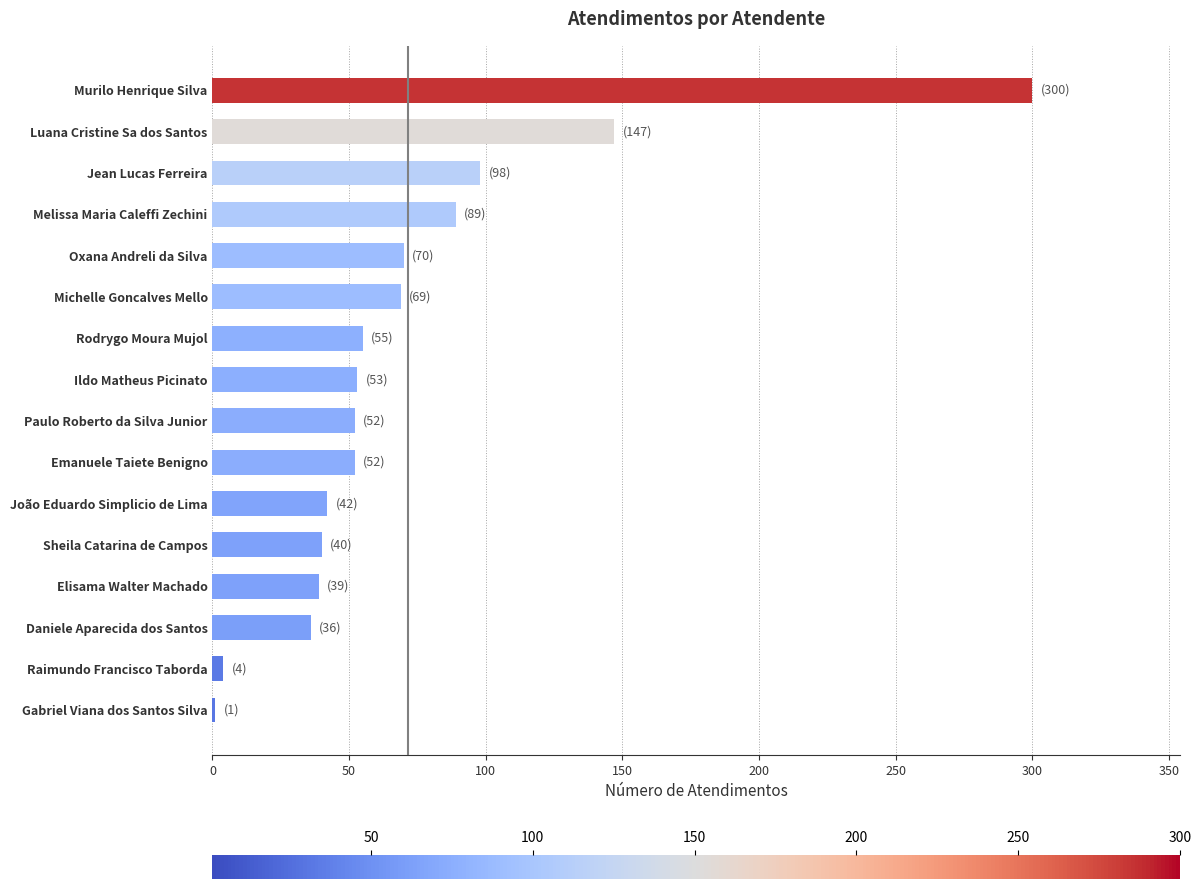

Is it true that the value at Murilo Henrique Silva is 300?

True